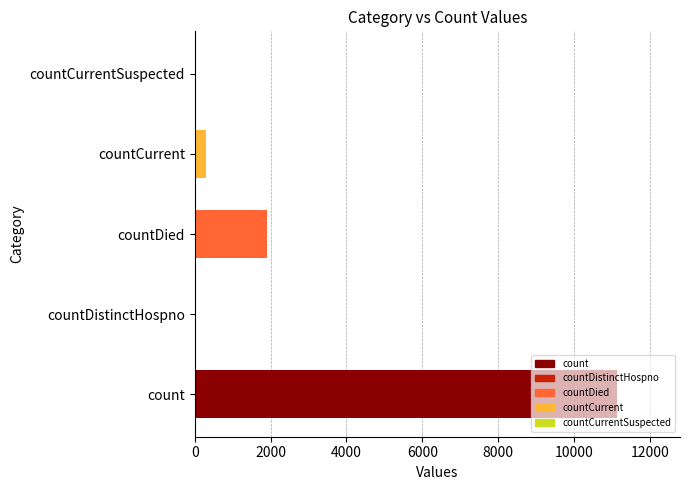

At which category does the chart reach its peak across all series?

count